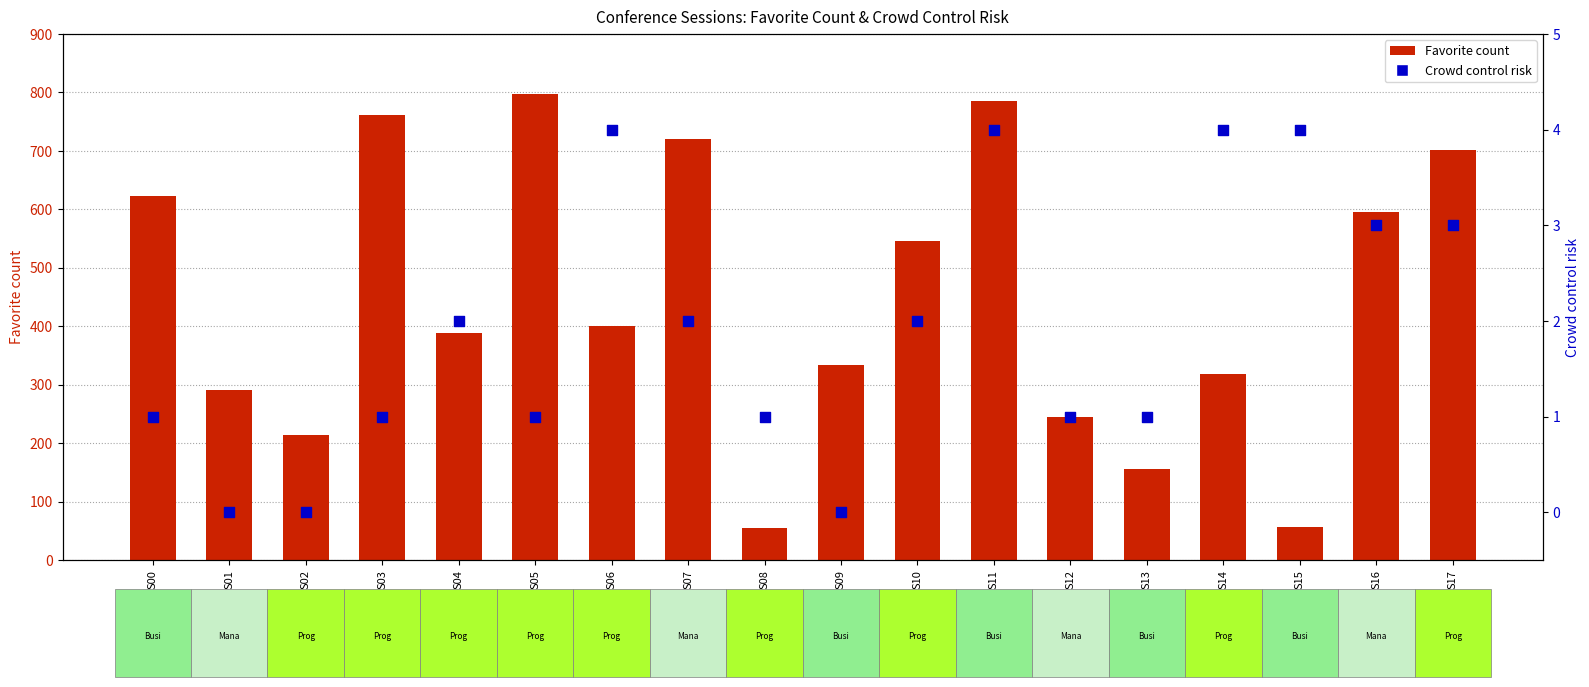

Which series contains the lowest Y value?

Crowd control risk